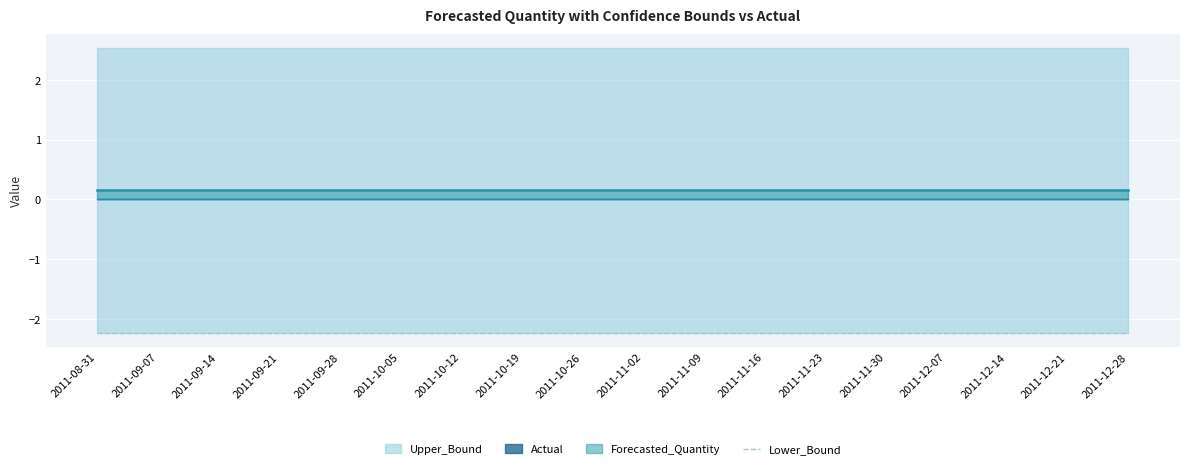

Is it true that Lower_Bound equals -2.2 at 2011-11-30?

True